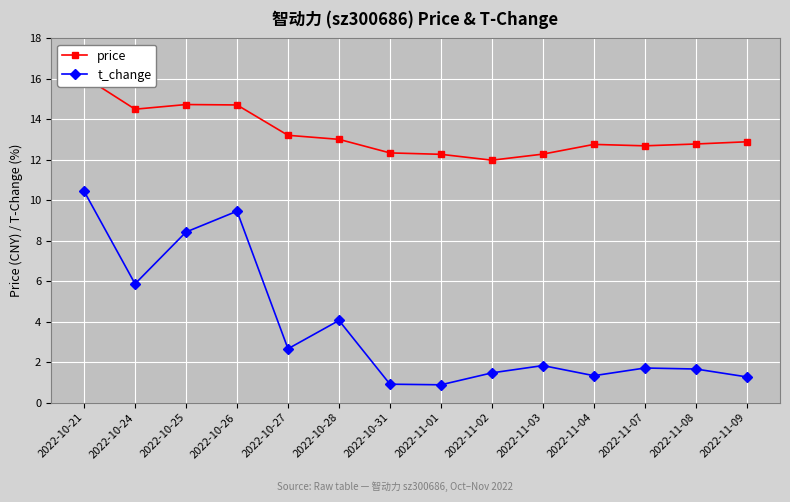

At how many categories does at least one series exceed 3?

14